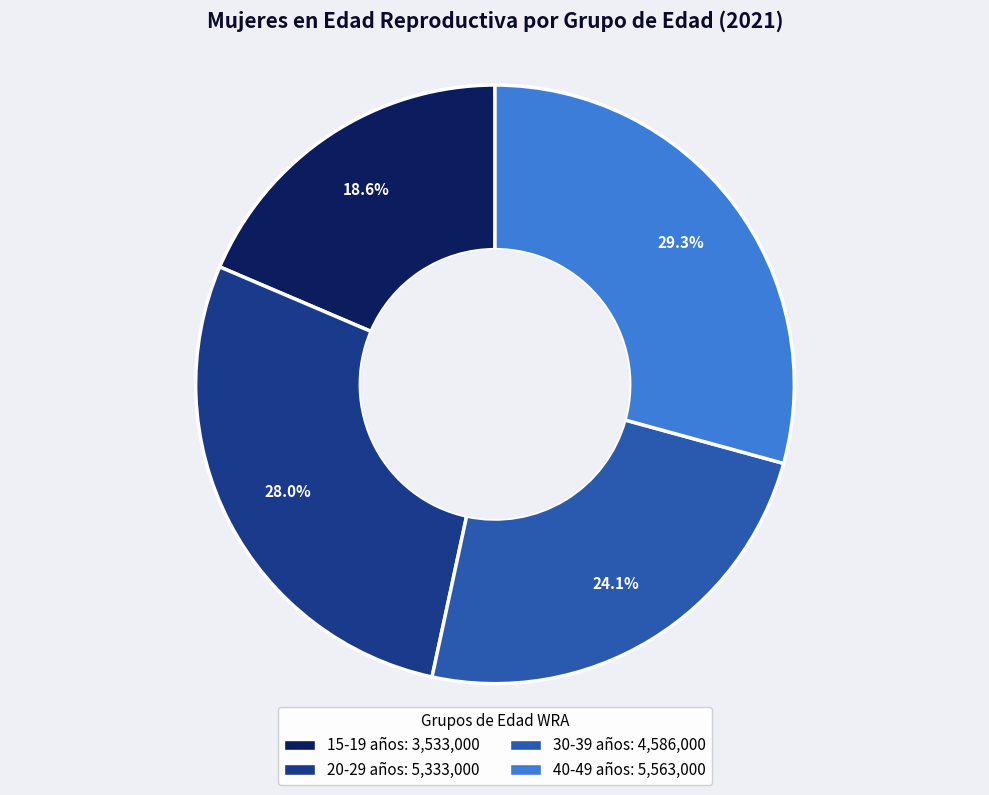

What percentage is the 40-49 años slice, to the nearest percent?

29%